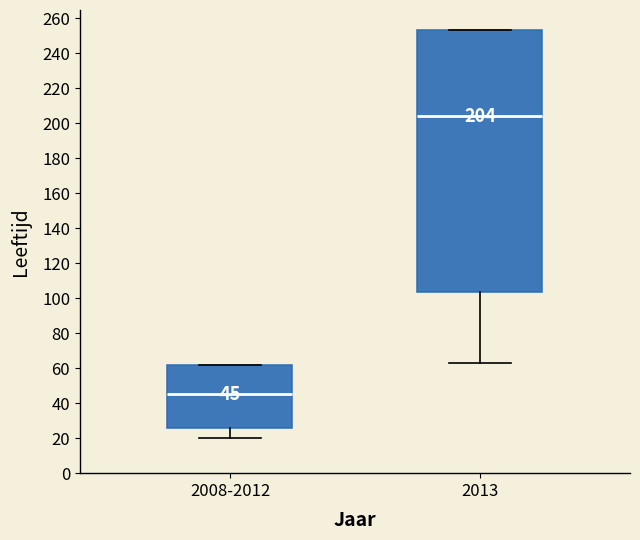

Which box has the lowest median line?

2008-2012